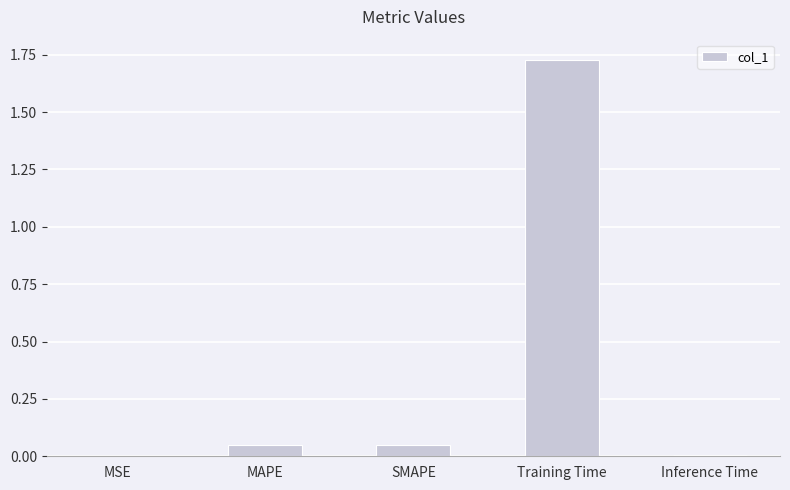

The value at SMAPE is 0.0. True or false?

True